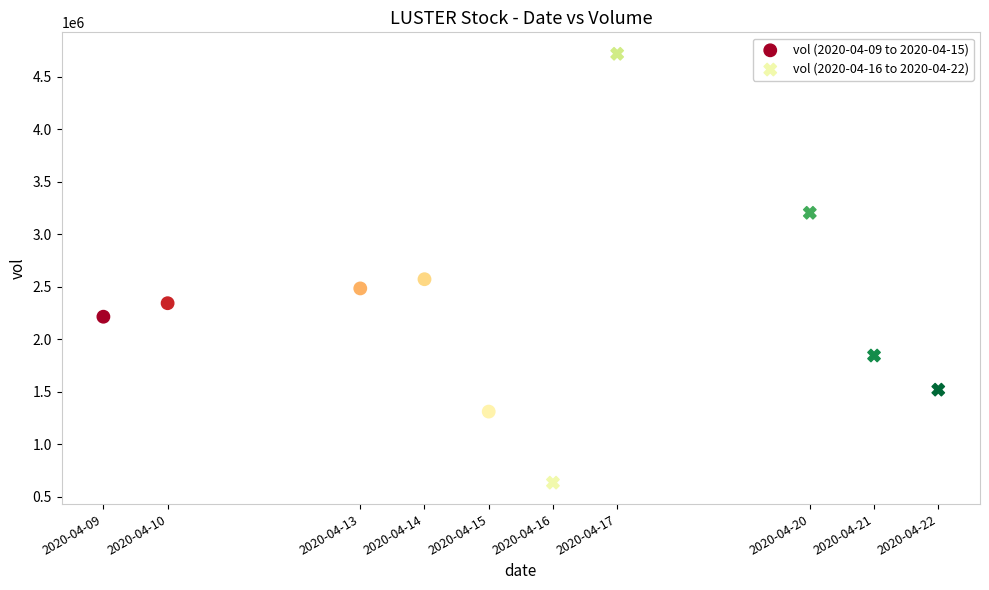

Which series has the widest spread of Y values?

vol (2020-04-16 to 2020-04-22)